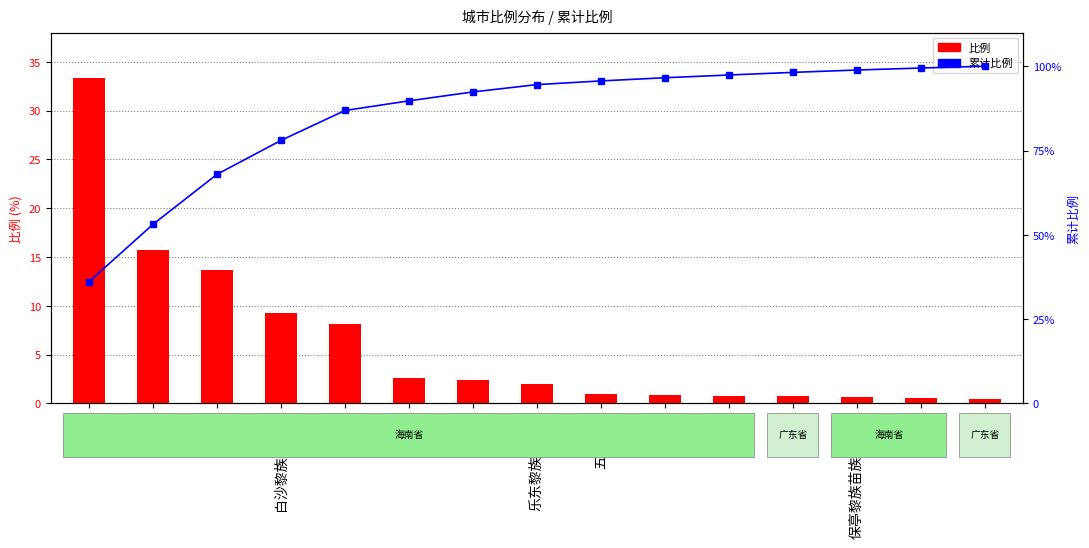

Are the bars horizontal?

No